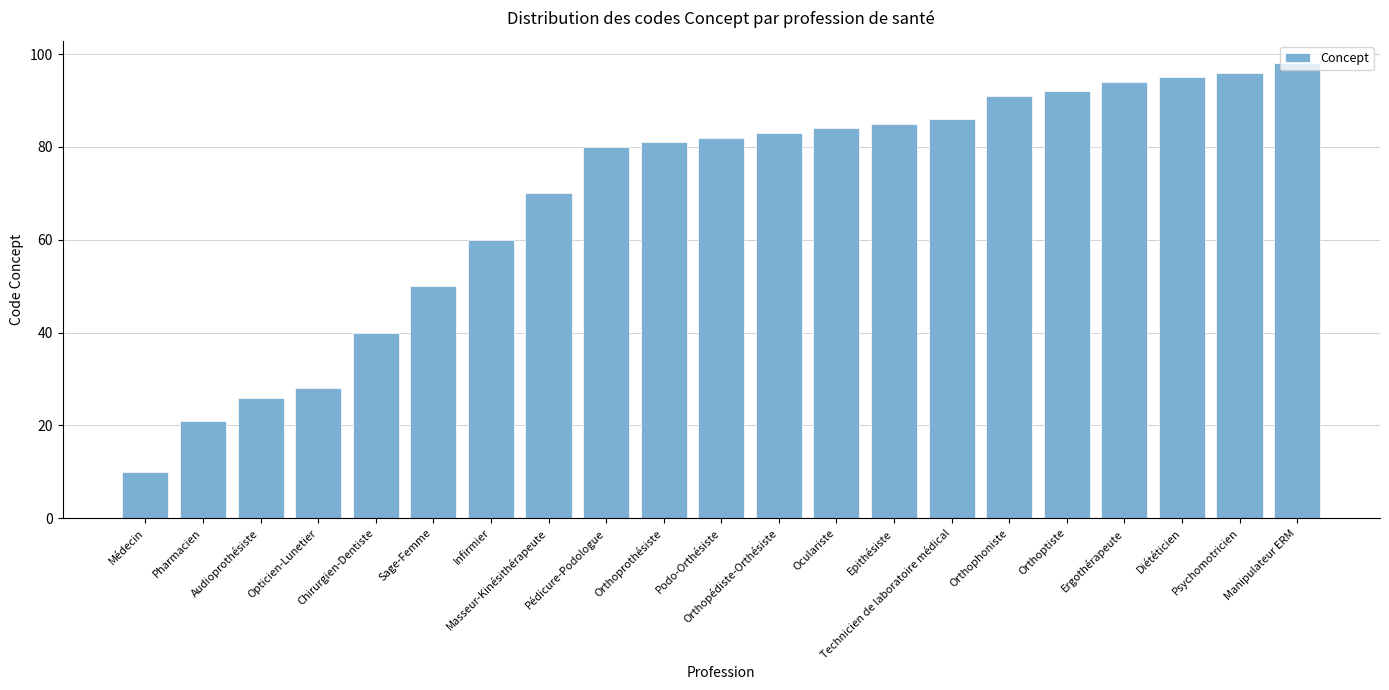

Between Podo-Orthésiste and Audioprothésiste, which is larger?

Podo-Orthésiste